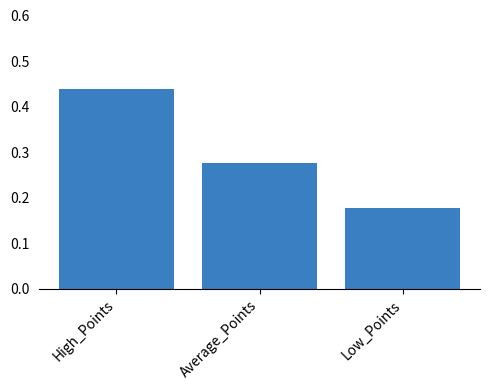

What is the sum of the values at High_Points and Low_Points?

0.6